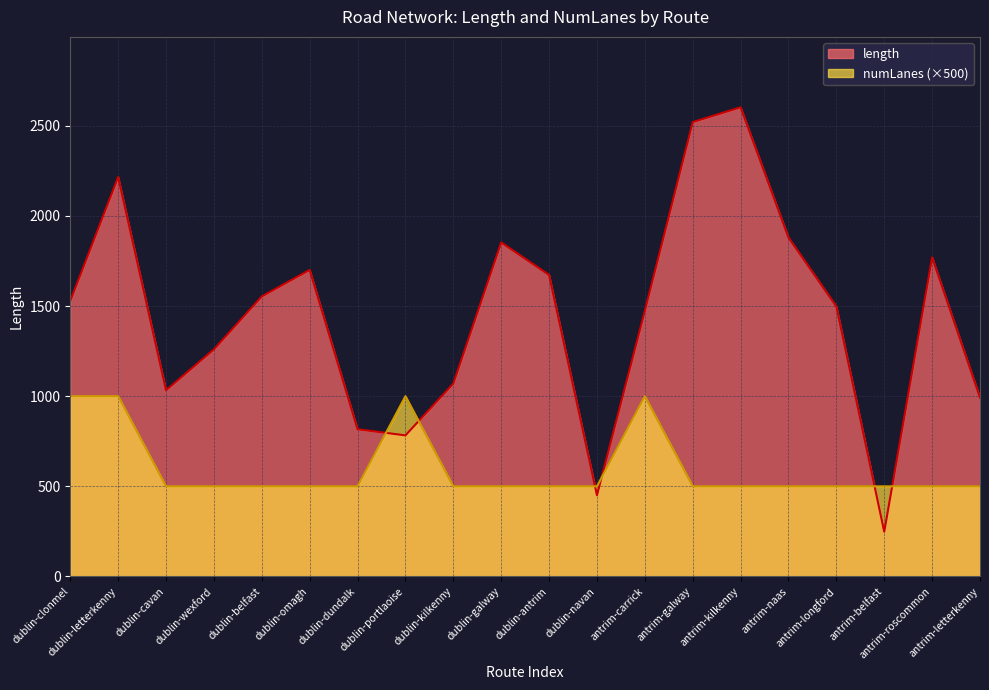

Between dublin-cavan and dublin-galway, which is larger?

dublin-galway